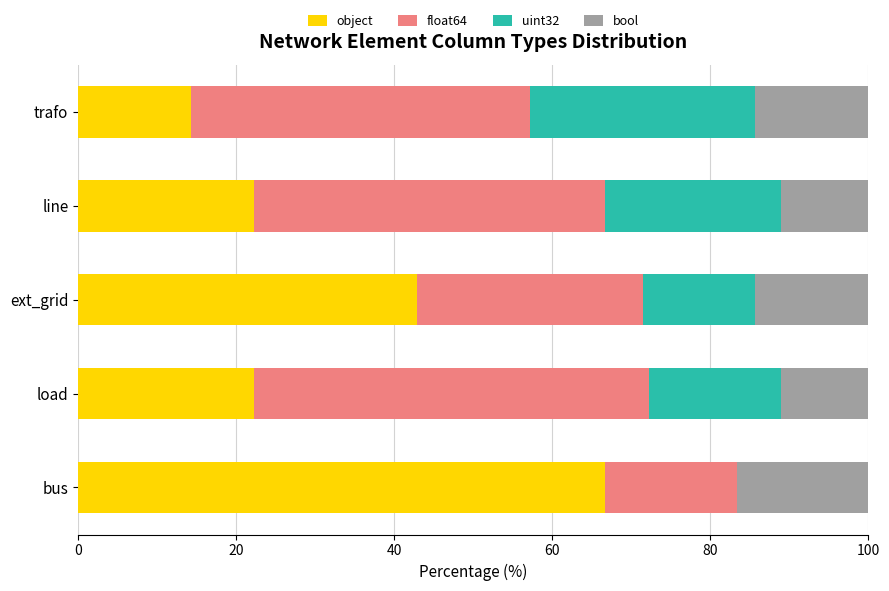

The value of object at load is 22.2. True or false?

True